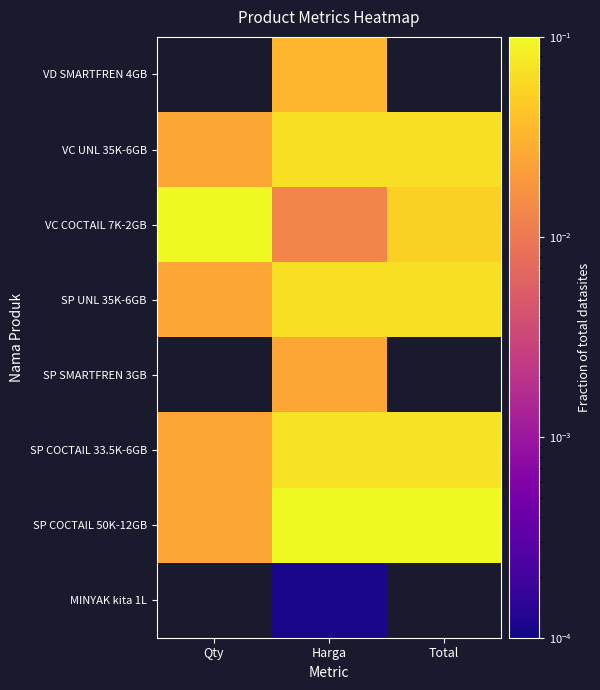

List the labels in order of SP UNL 35K-6GB value, smallest first.

Qty, Harga, Total